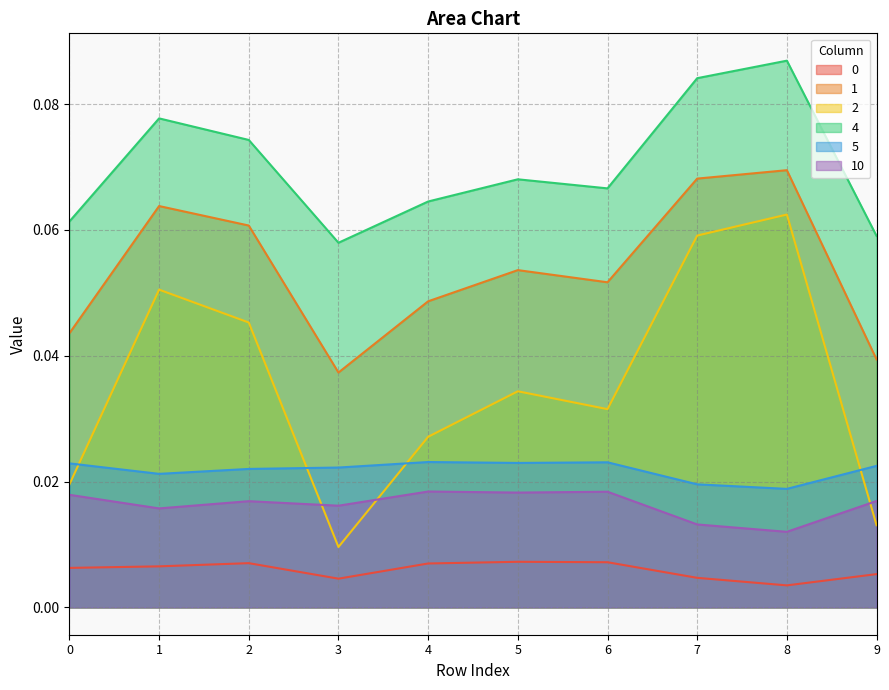

True or false: 10 has a value of 0.0 at 6.

False